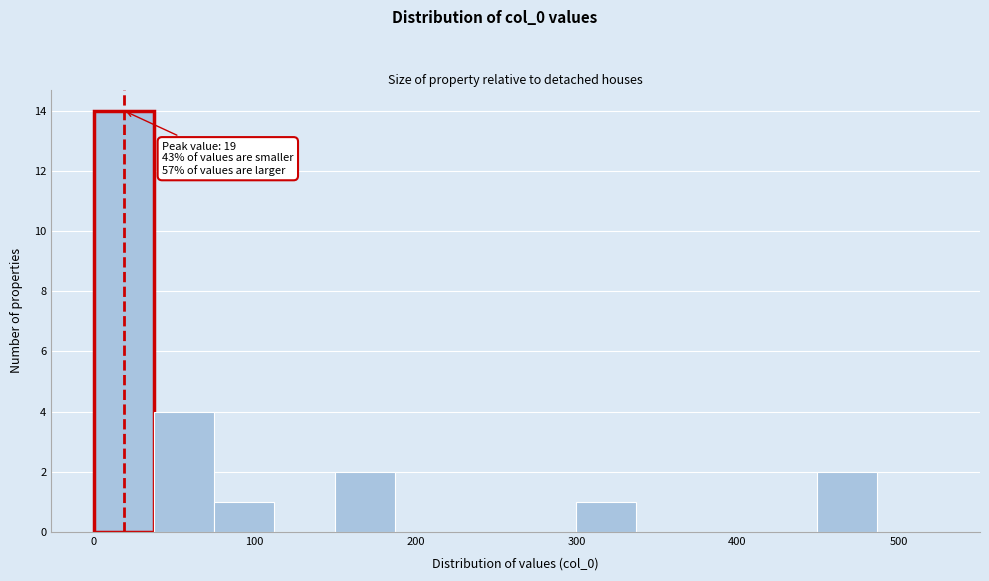

Around what value on the x-axis is the tallest bar? Give the approximate position of its centre, as read against the axis.

20